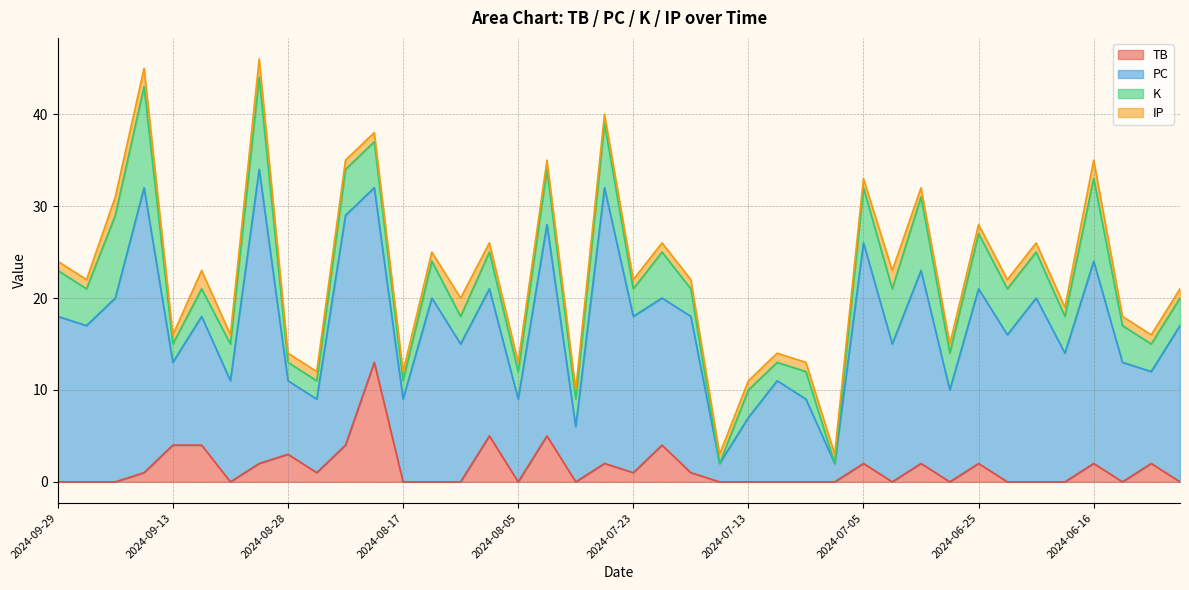

What is the maximum value for TB?

13